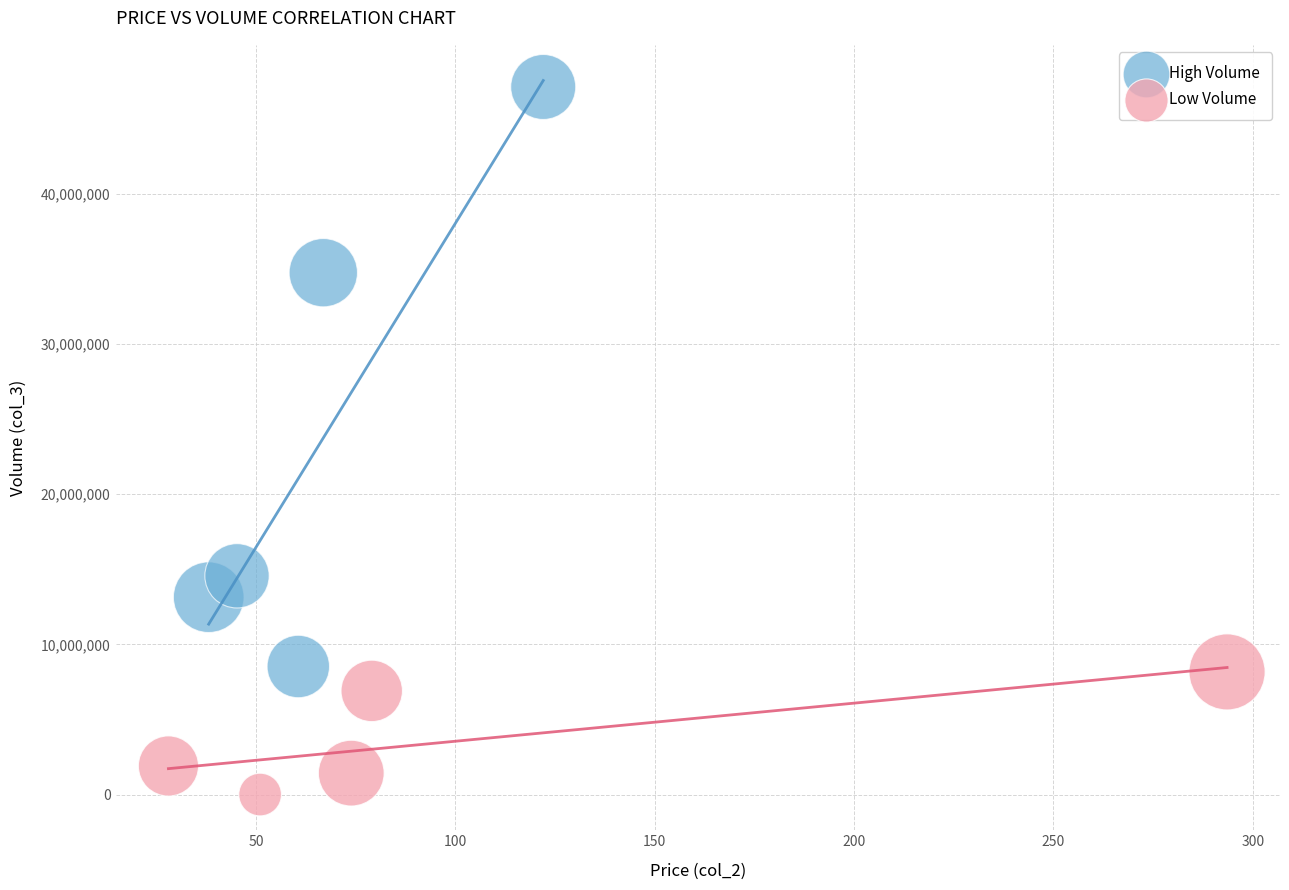

Which series reaches the minimum Y coordinate?

Low Volume